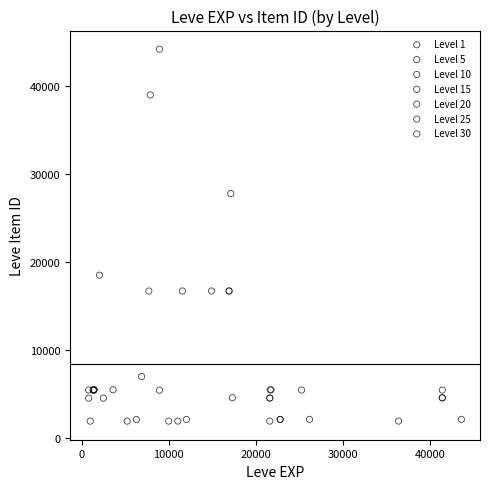

Which series reaches the maximum Y coordinate?

Level 10